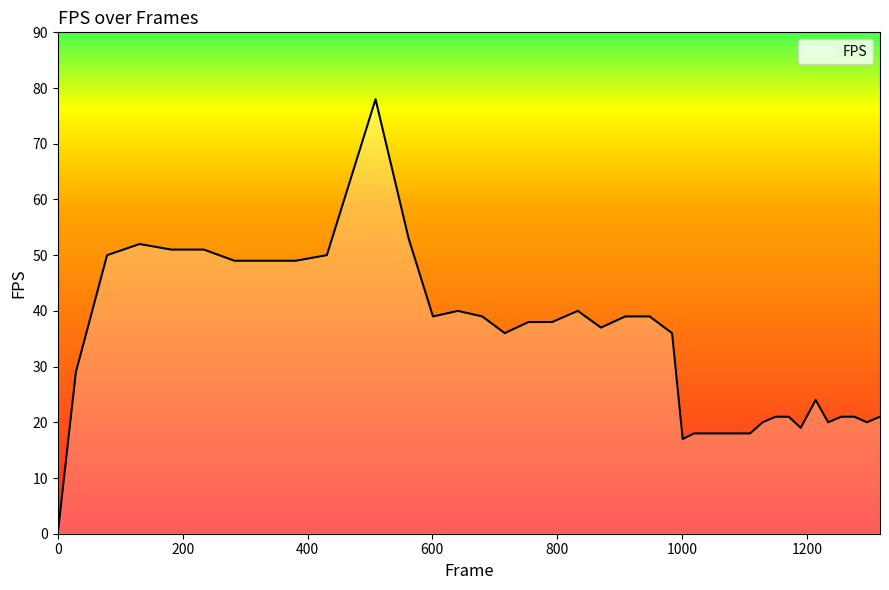

What is the maximum value shown in the chart?

78